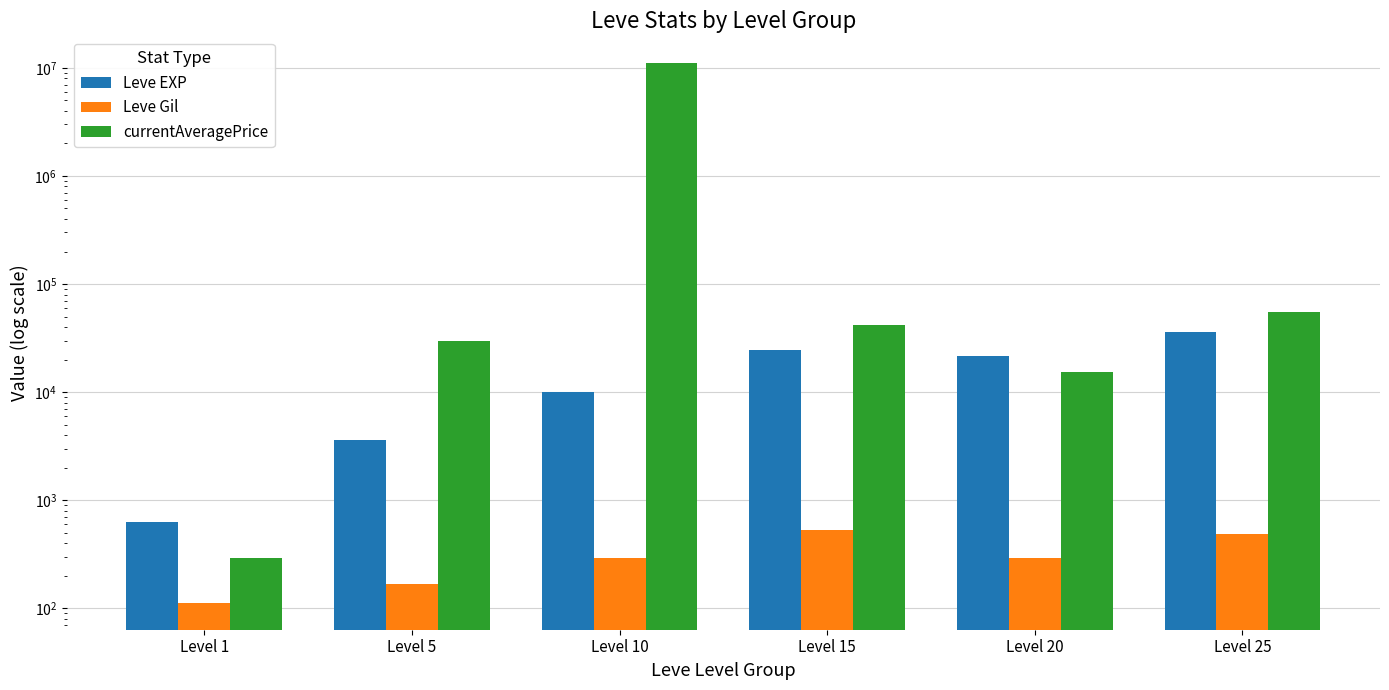

Rank the series by their maximum value, from lowest to highest.

Leve Gil, Leve EXP, currentAveragePrice